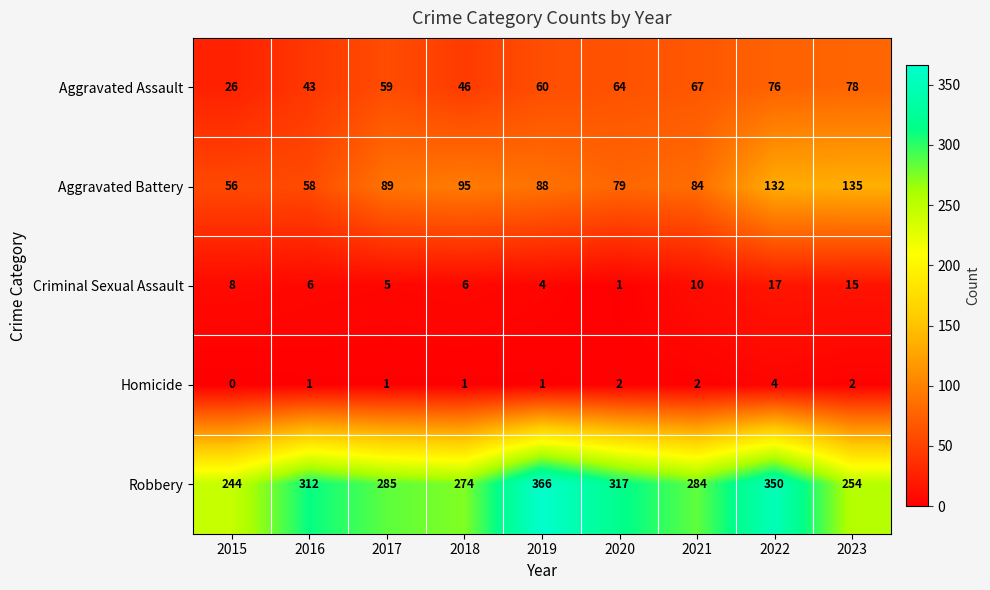

At how many categories does at least one series exceed 342?

2